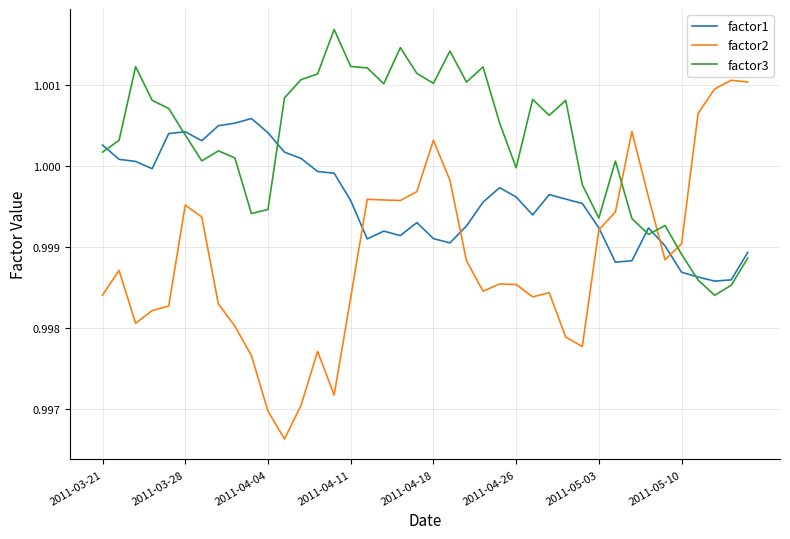

List the series in order of their peak value, lowest first.

factor1, factor2, factor3